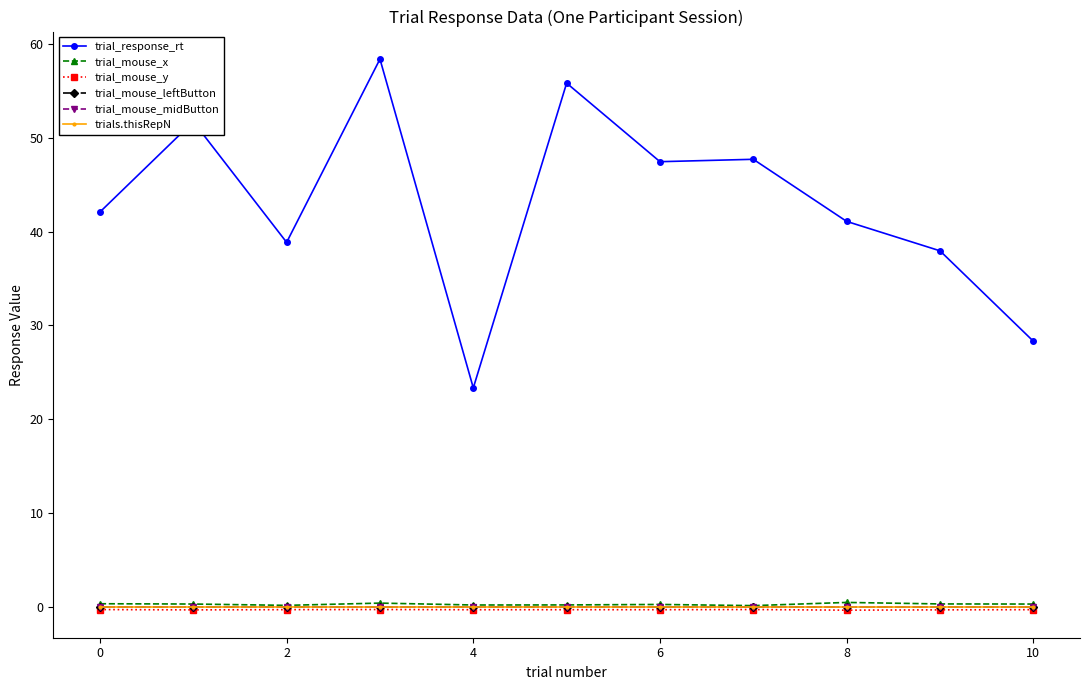

Does the chart have visible grid lines?

No